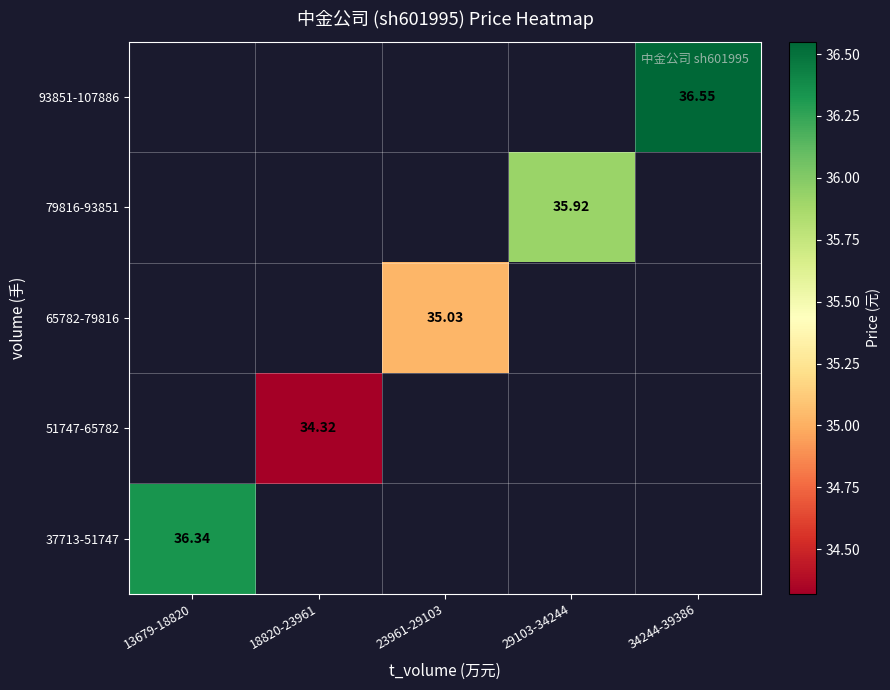

The 93851-107886 series shows 36.5 at 34244-39386. True or false?

True